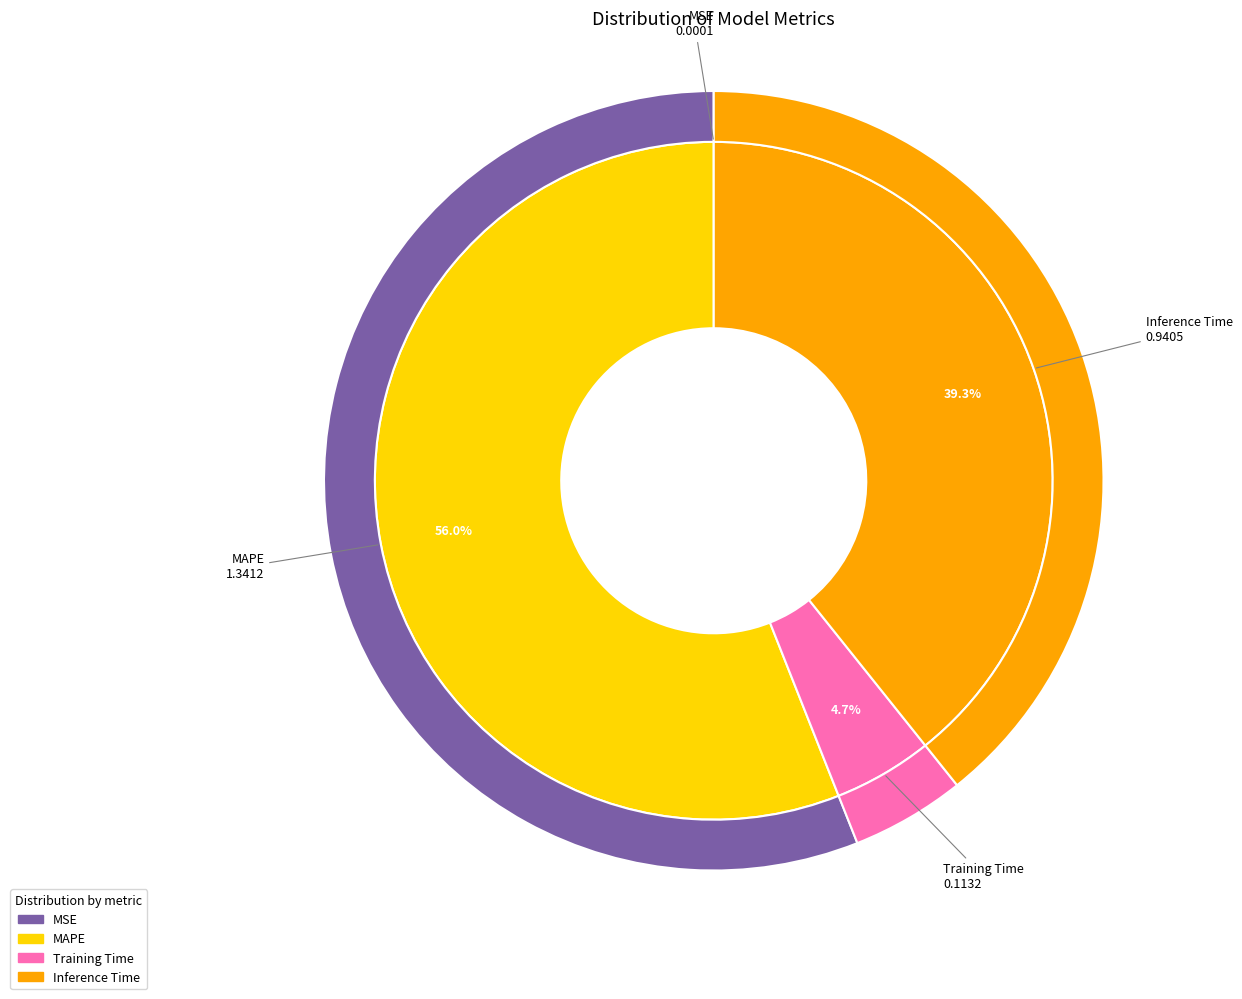

Is there any slice that represents more than half of the pie?

Yes